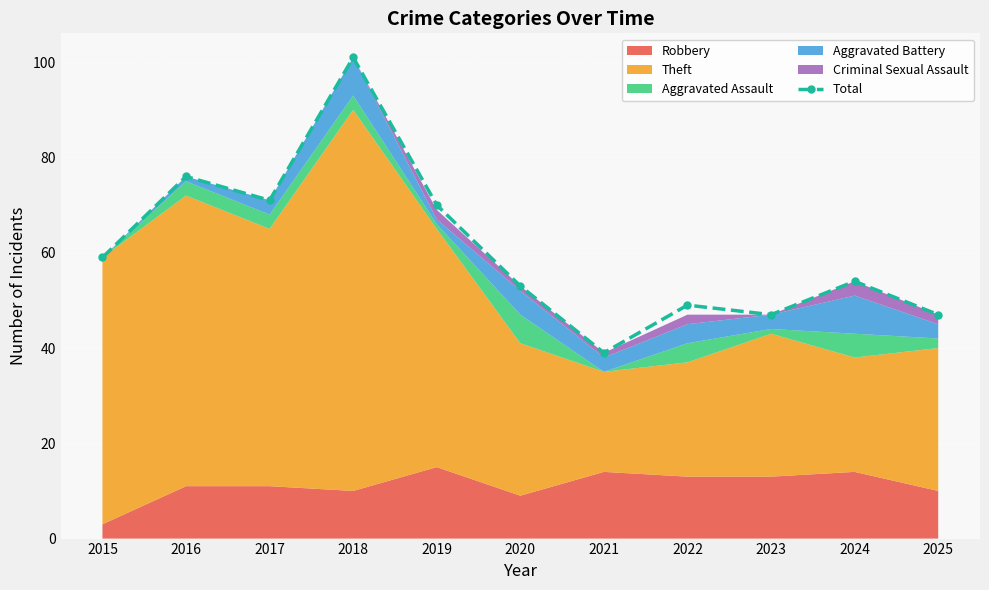

Is it true that the value at 2024 is 85?

False